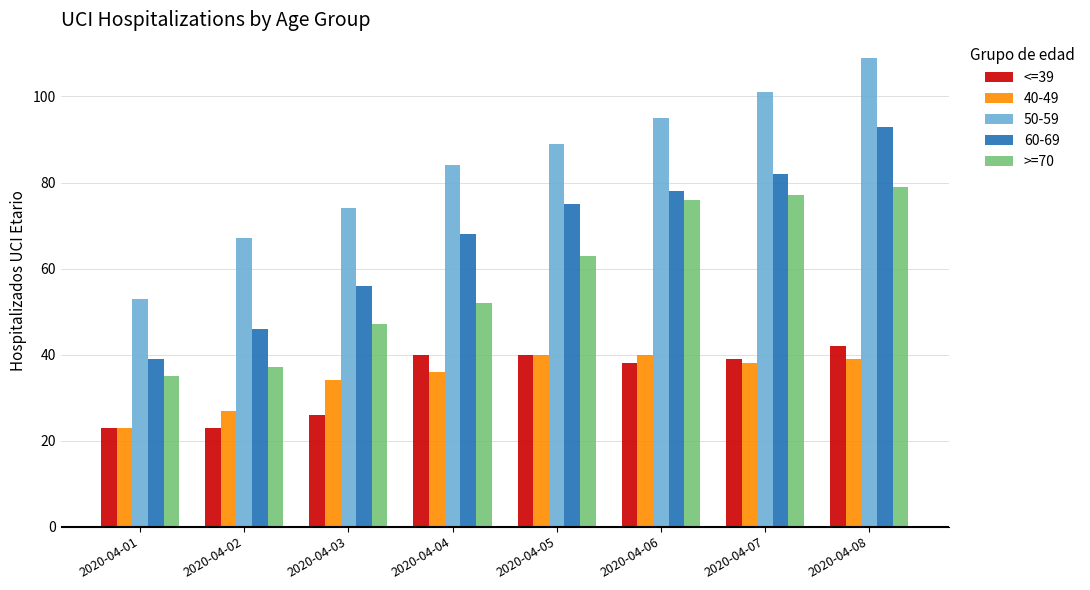

The value of >=70 at 2020-04-04 is 52. True or false?

True